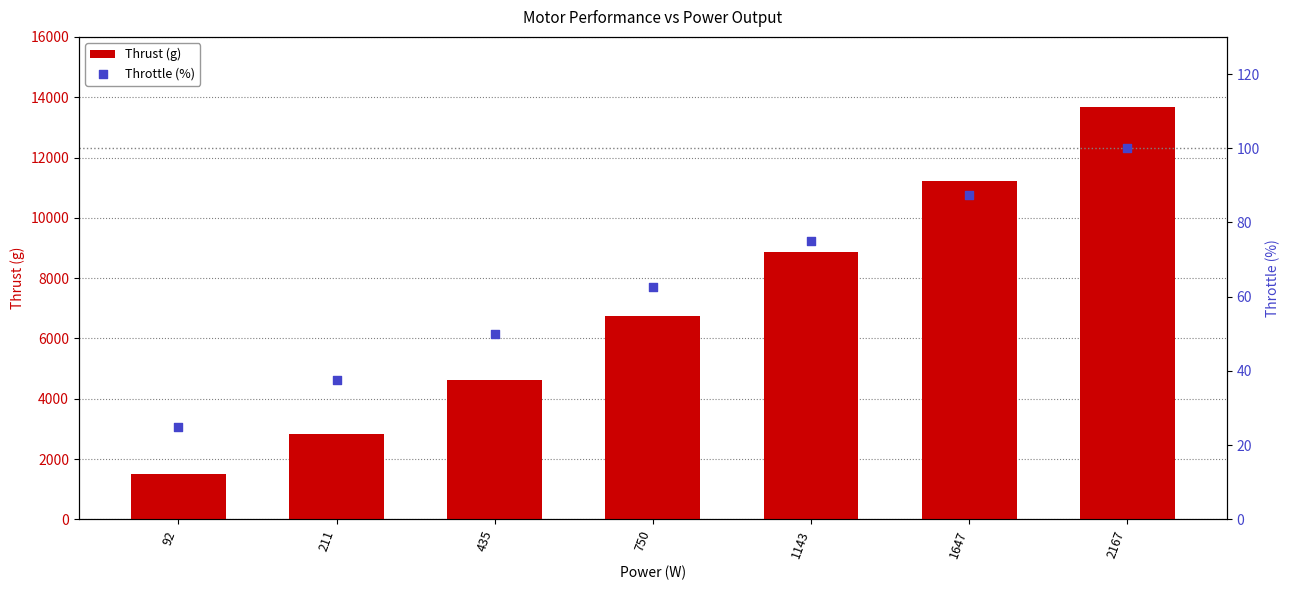

What are all the series names shown in the legend?

Thrust (g), Throttle (%)